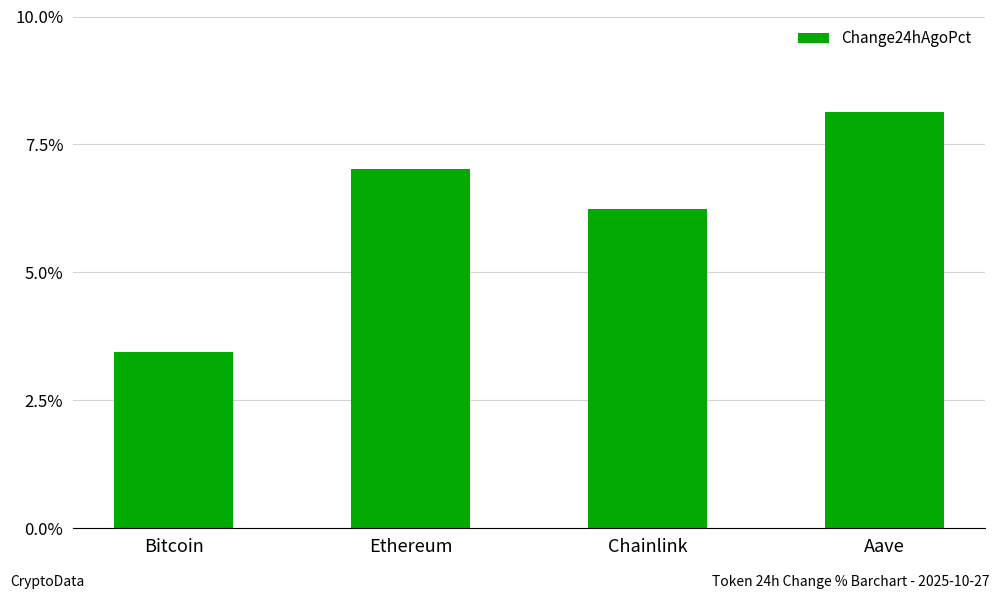

Which has a higher value, Chainlink or Bitcoin?

Chainlink